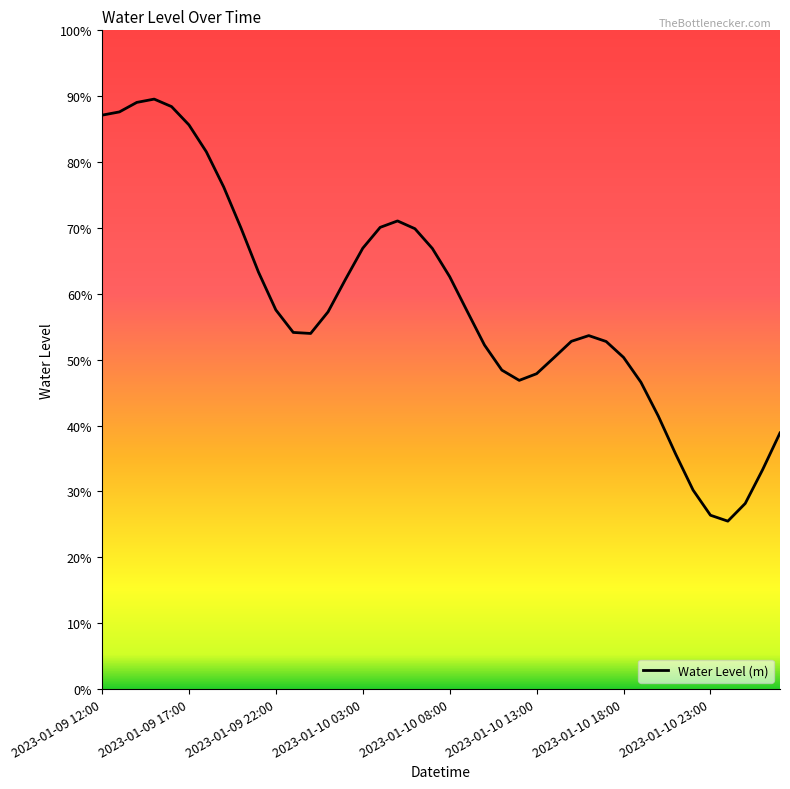

Where is the first local maximum?

2023-01-09 15:00